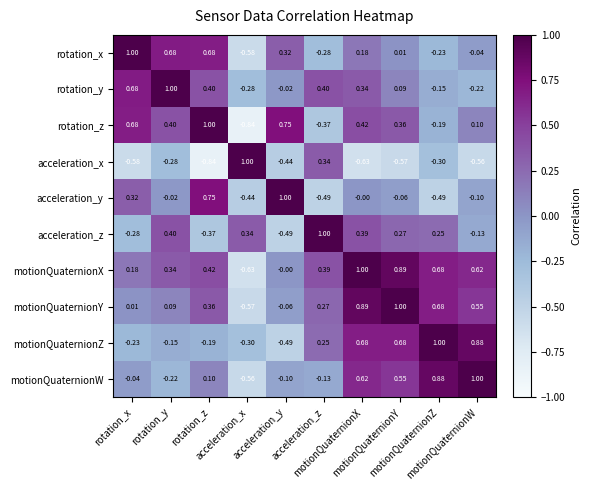

What is the total value across all series at rotation_y?

2.2